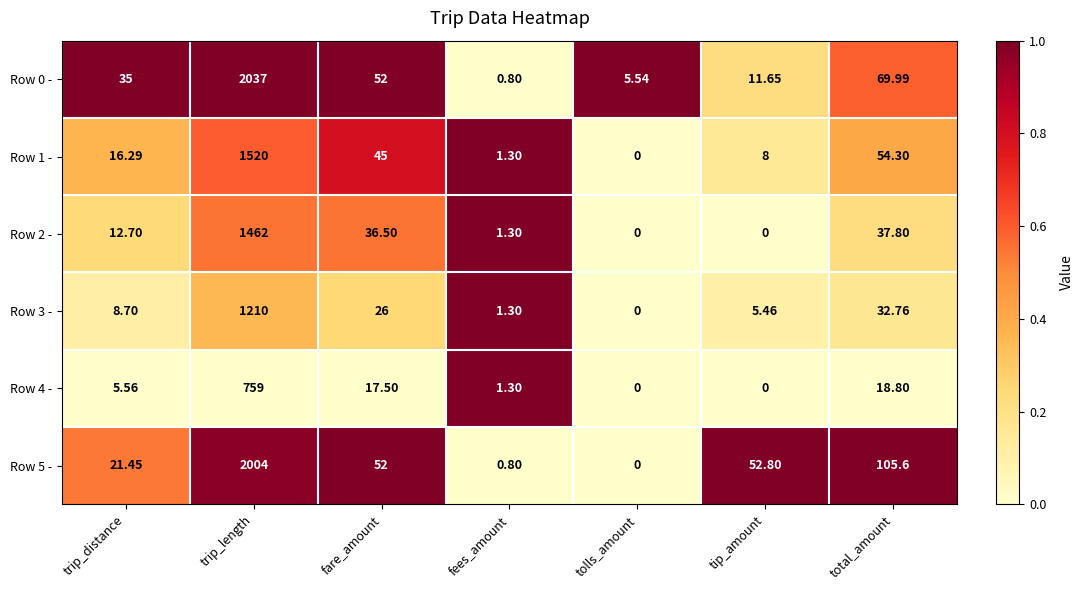

At which label does Row 2 - first exceed 12?

trip_distance